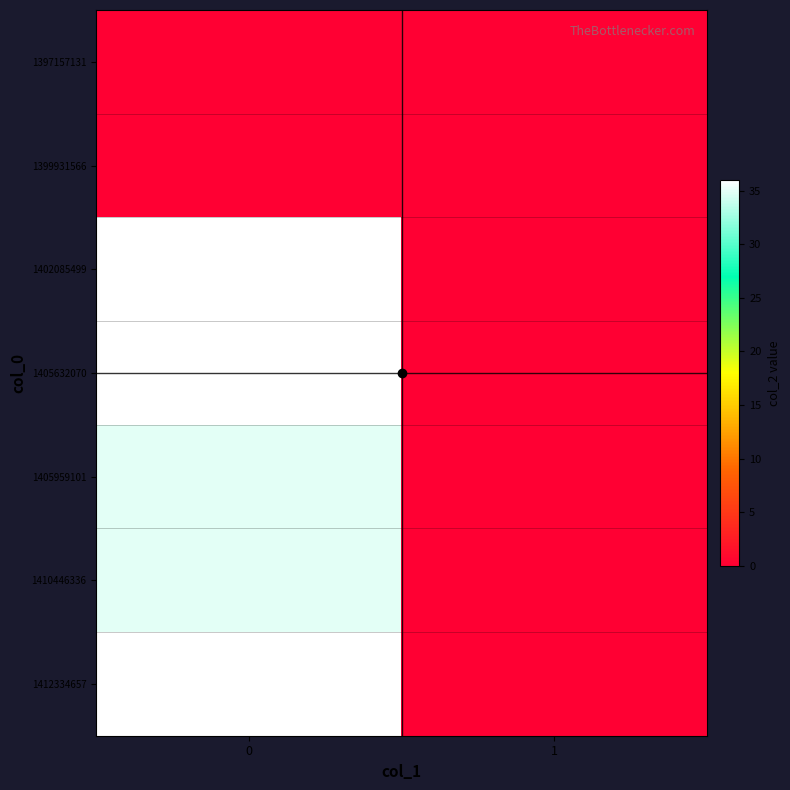

Reading left to right, list all the values displayed in this chart.

1397157131: 0=0	1=0
1399931566: 0=0	1=0
1402085499: 0=36	1=0
1405632070: 0=36	1=0
1405959101: 0=35	1=0
1410446336: 0=35	1=0
1412334657: 0=36	1=0